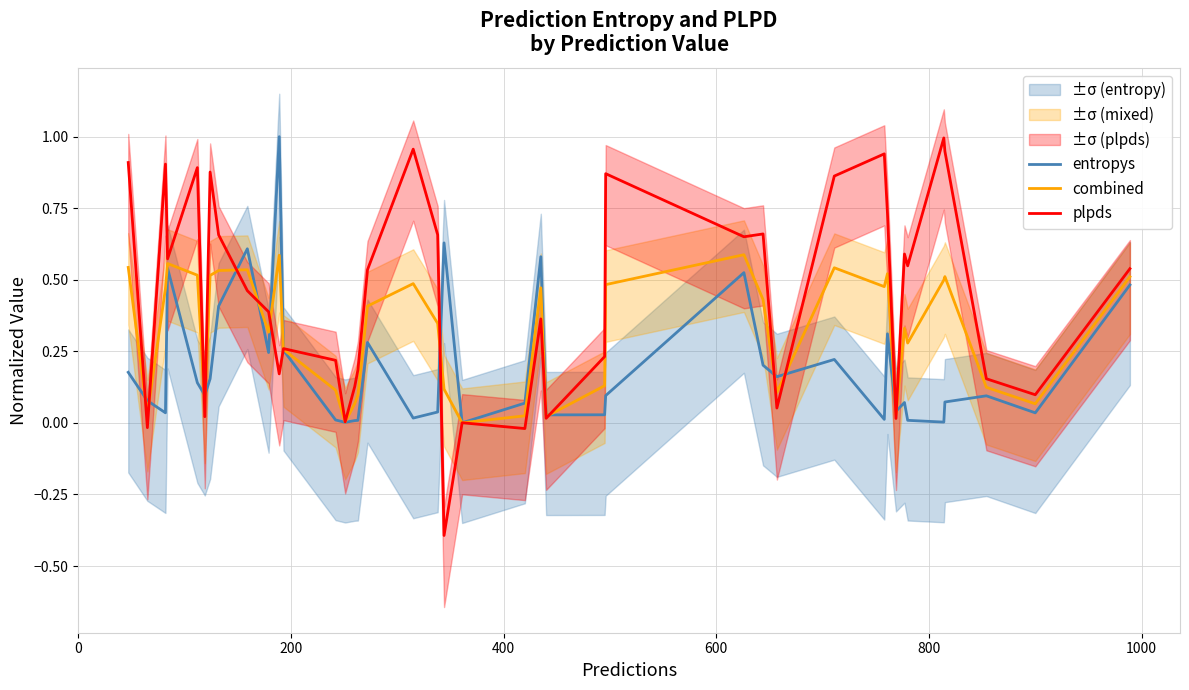

How many lines are shown in the chart?

3